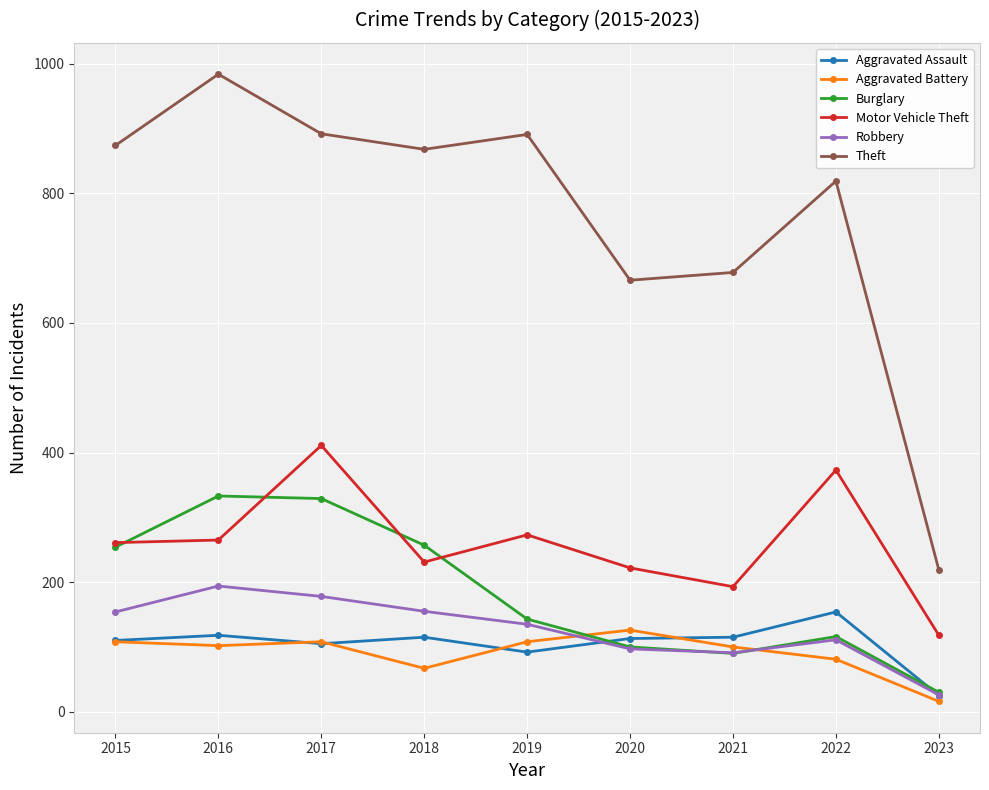

Is the value of Motor Vehicle Theft at 2015 greater than the value of Burglary at 2016?

No